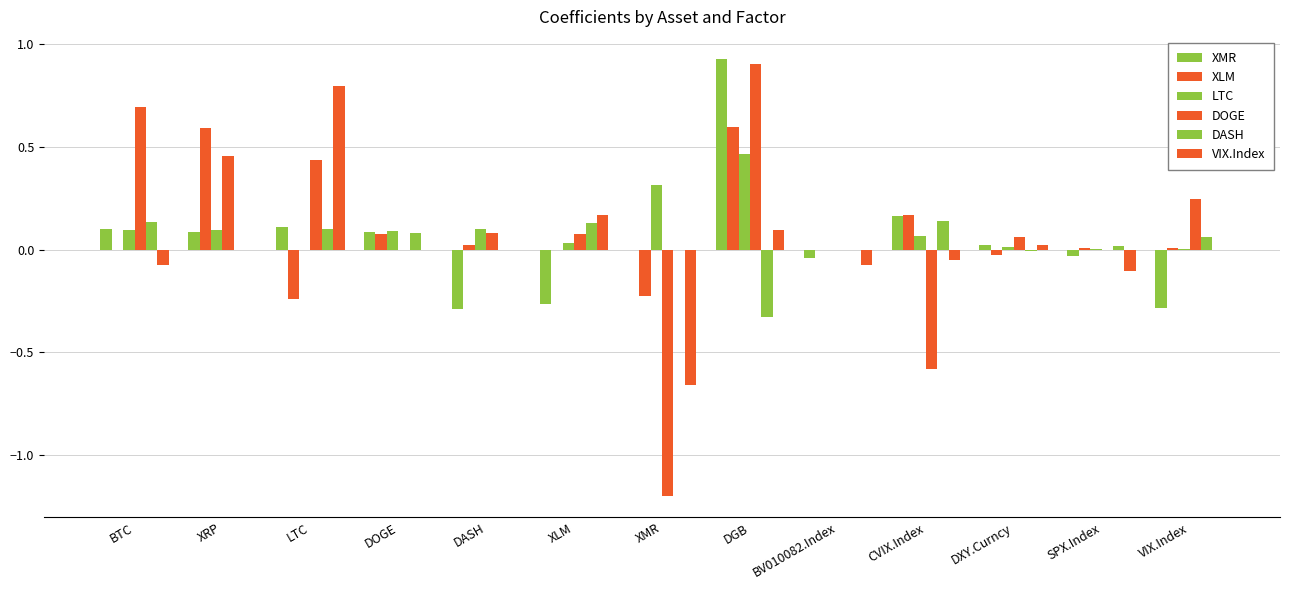

True or false: DASH has a value of 0.0 at DASH.

True